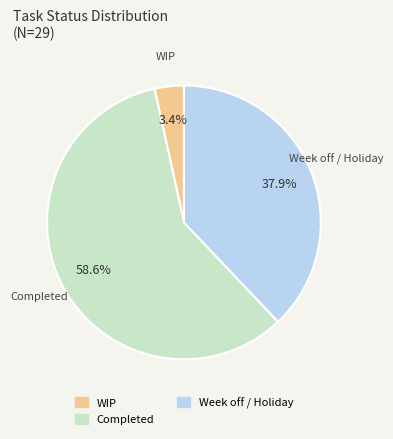

What is the largest slice in the pie chart?

Completed